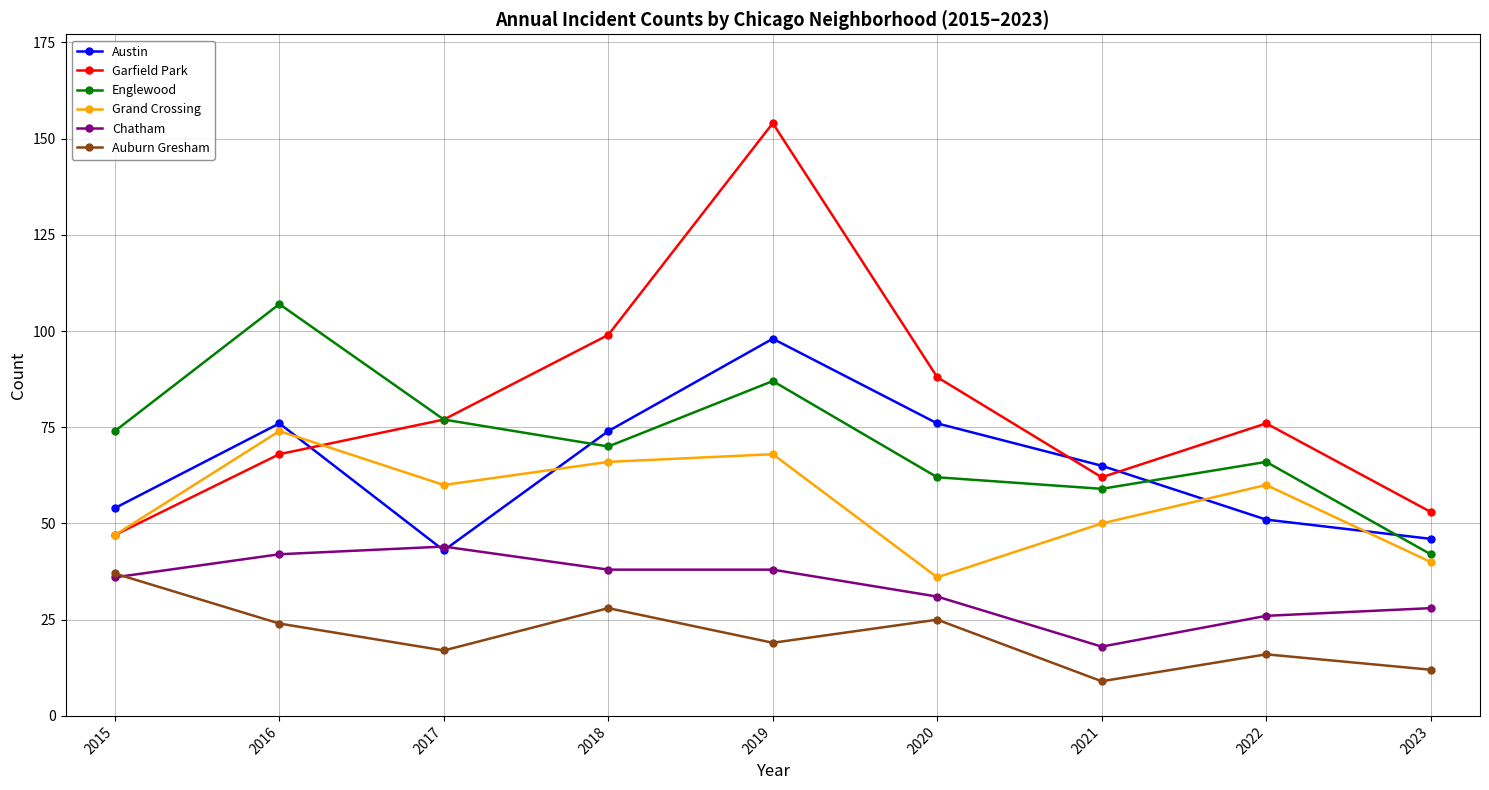

Is it true that Englewood equals 44 at 2015?

False